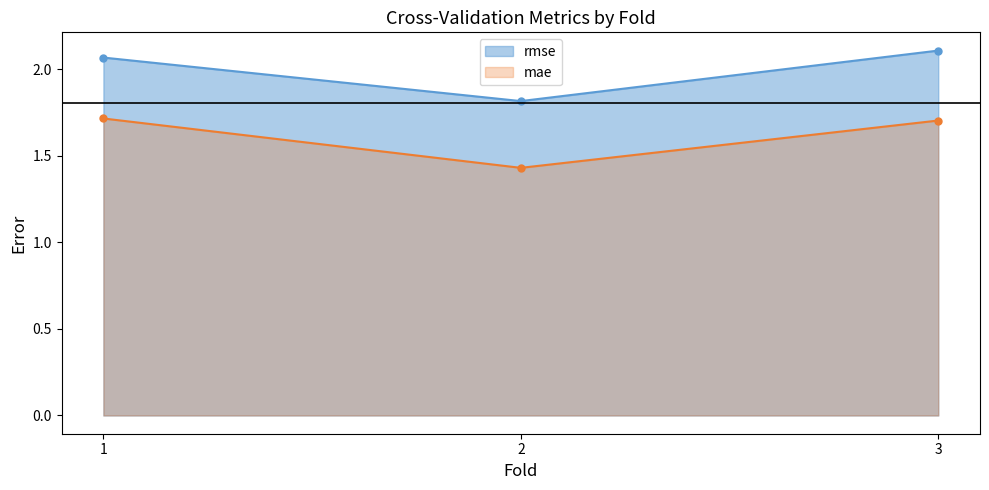

Reading left to right, transcribe all the data shown in this chart.

rmse: 2.1	1.8	2.1
mae: 1.7	1.4	1.7